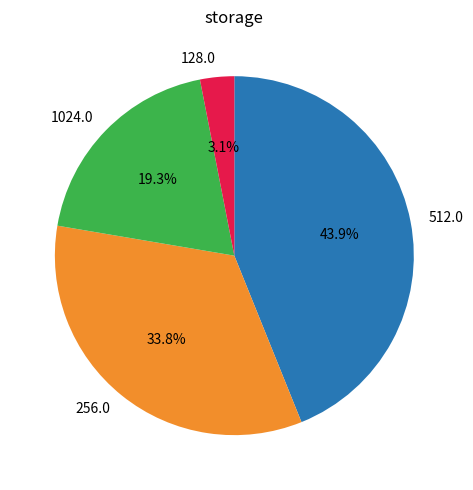

Does any single category account for the majority?

No